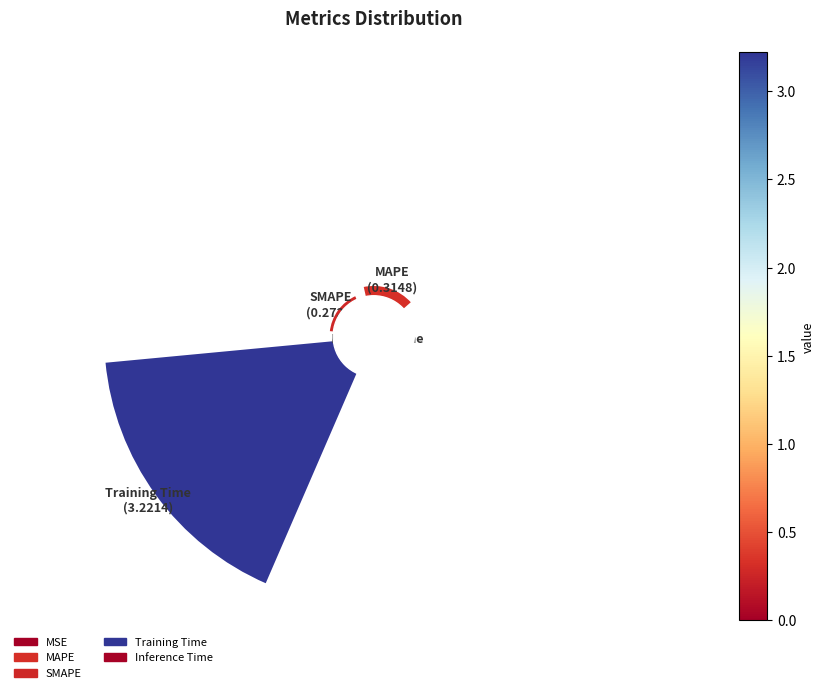

Is MSE the majority of the pie?

No